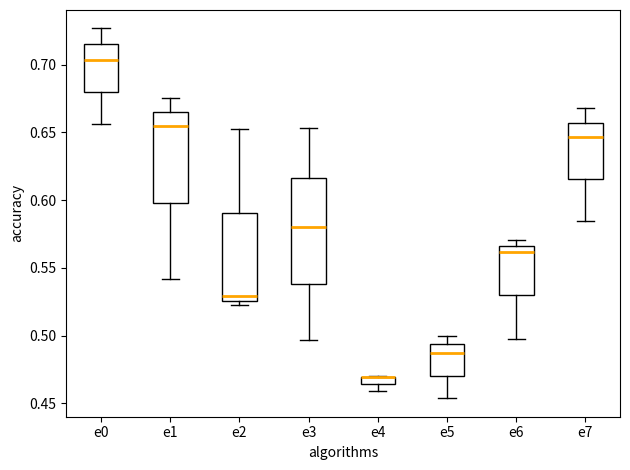

Comparing the boxes themselves (not the whiskers), which one is the tallest?

e3